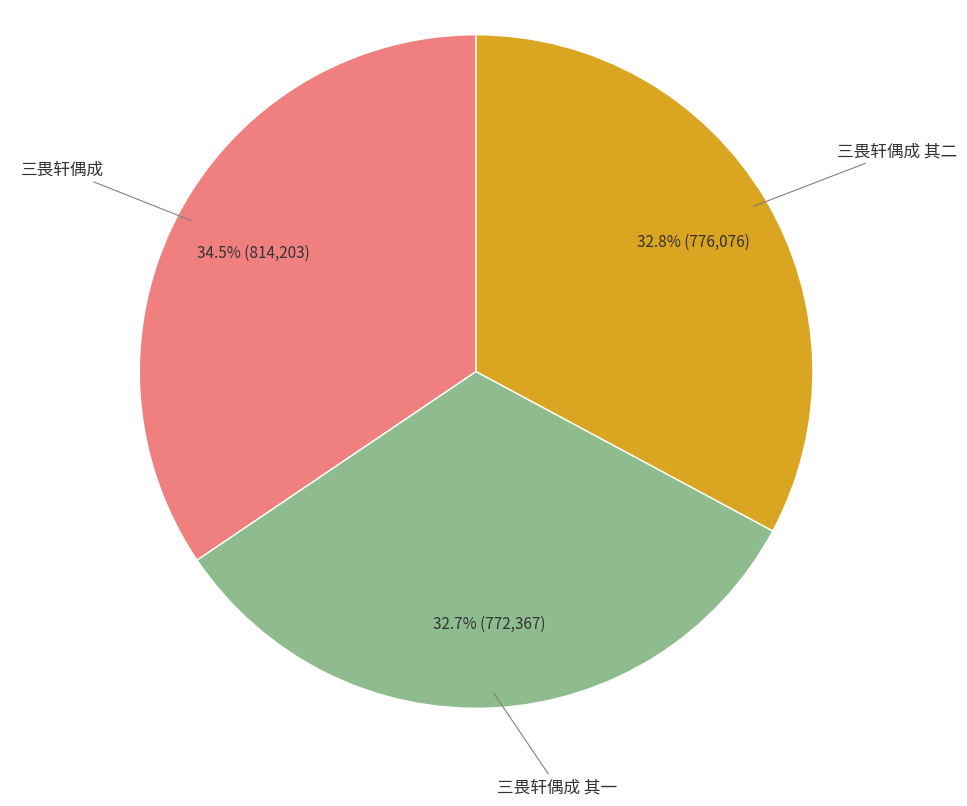

Is there any slice that represents more than half of the pie?

No